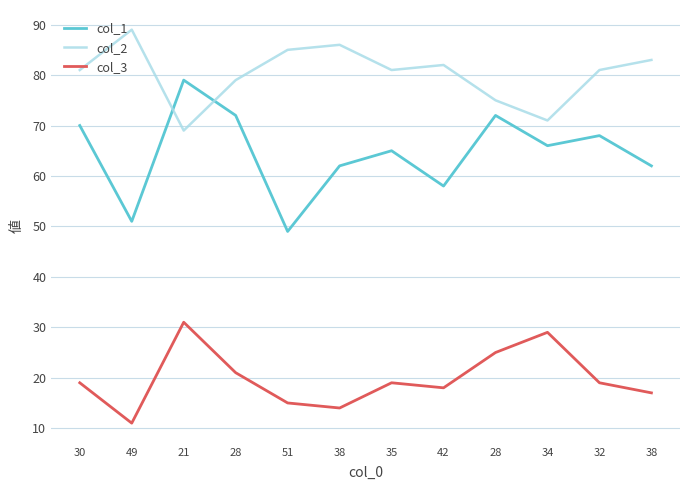

What is the sum of the col_2 values at 28 and 42?

157